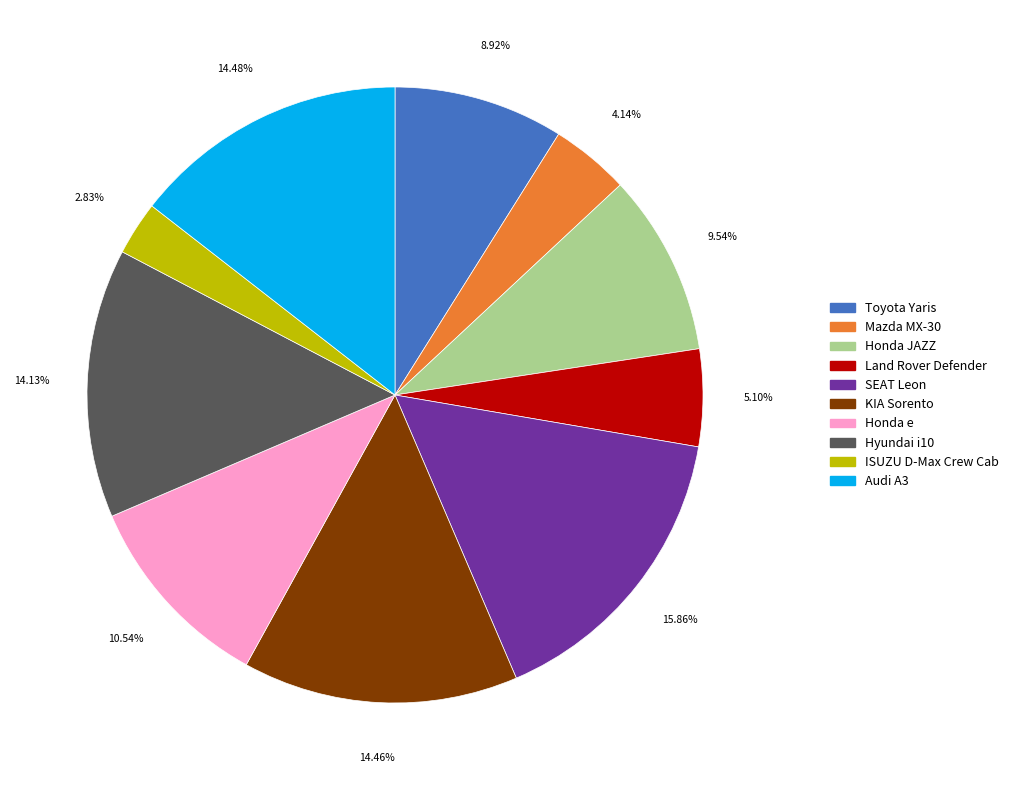

Do Honda JAZZ and SEAT Leon together represent more than half of the pie?

No